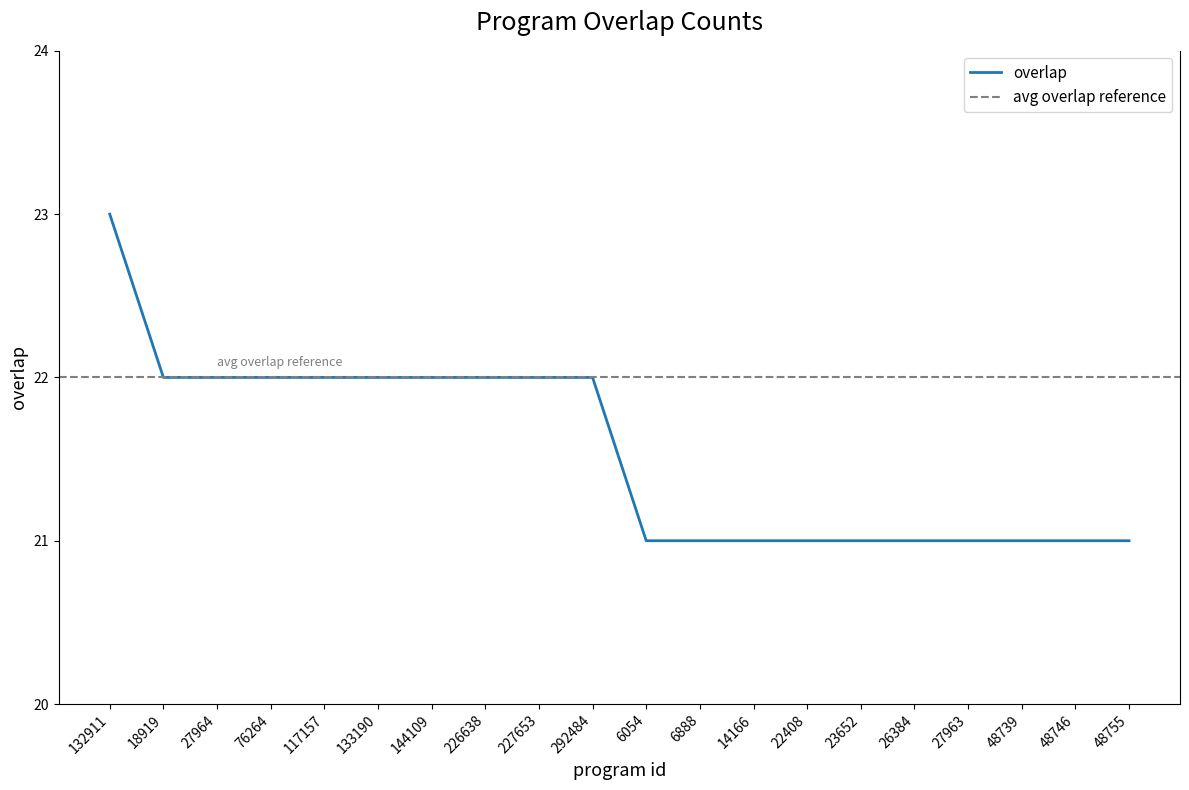

Where is the data nearest to the value 22?

18919